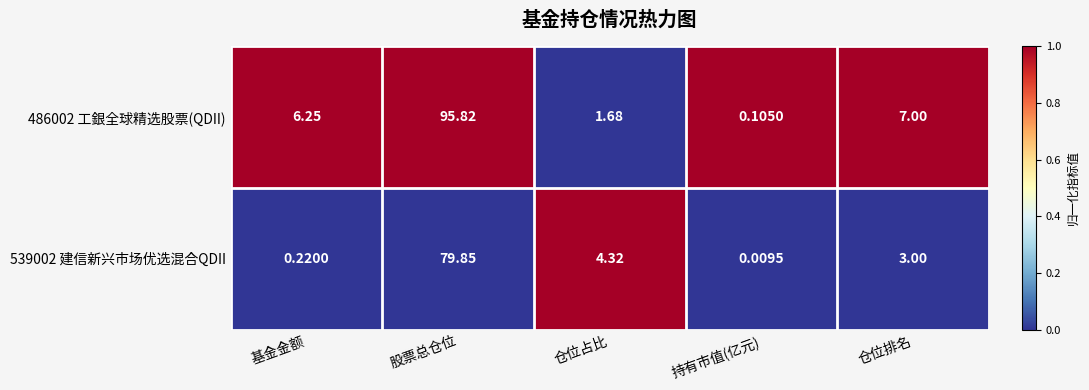

List the labels in order of 539002 建信新兴市场优选混合QDII value, smallest first.

持有市值(亿元), 基金金额, 仓位排名, 仓位占比, 股票总仓位